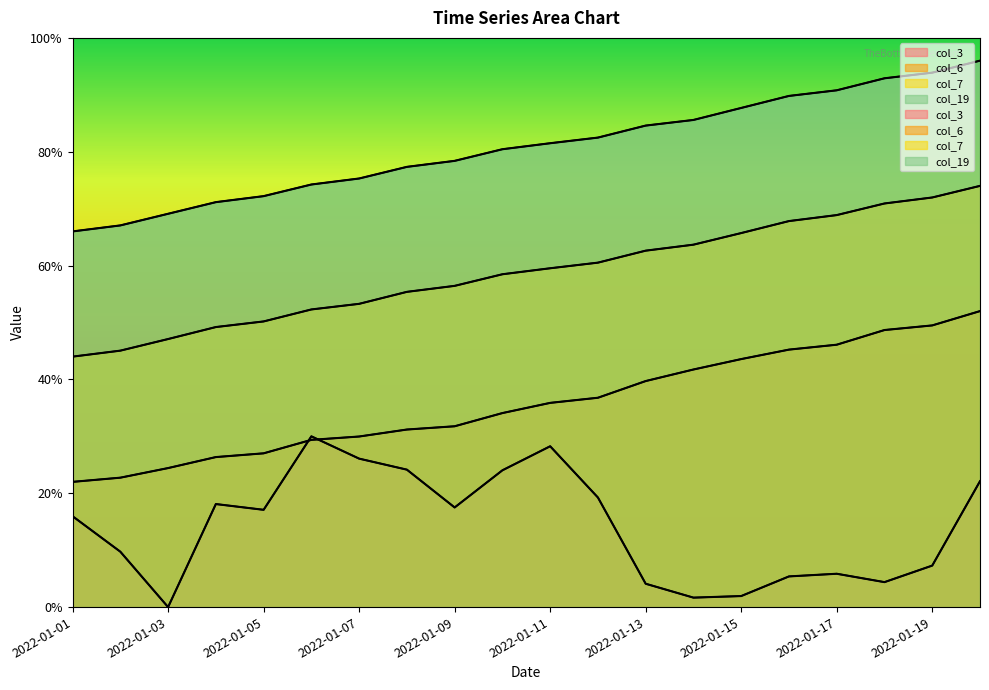

The col_19 series shows 0.9 at 2022-01-16. True or false?

True